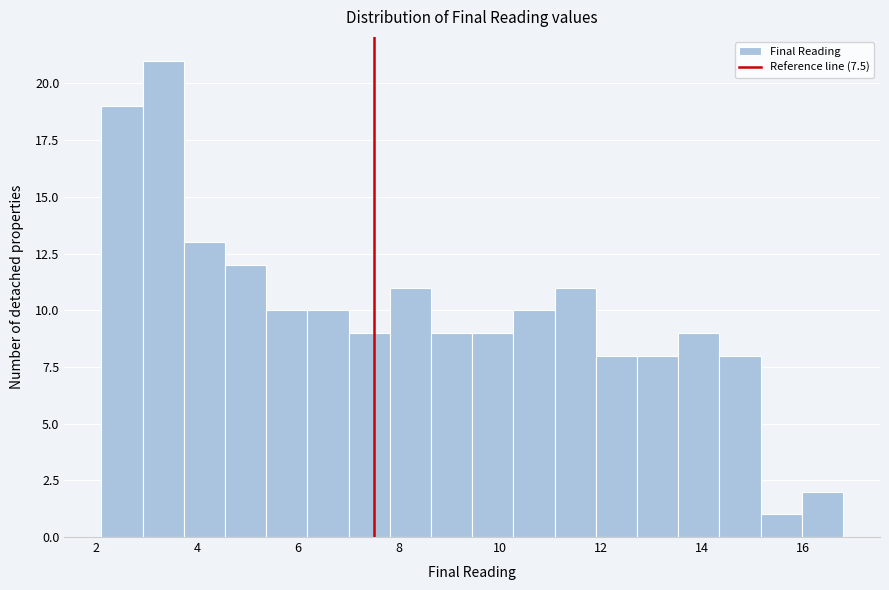

Which range on the x-axis has the tallest bar?

3.0 to 3.8